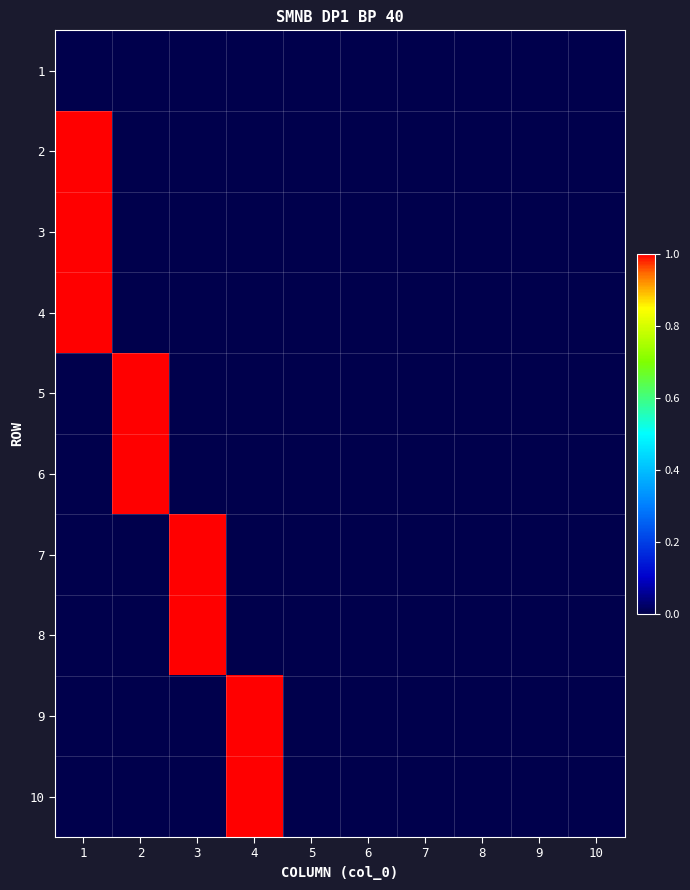

What is the spread (max minus min) of values at 2?

1